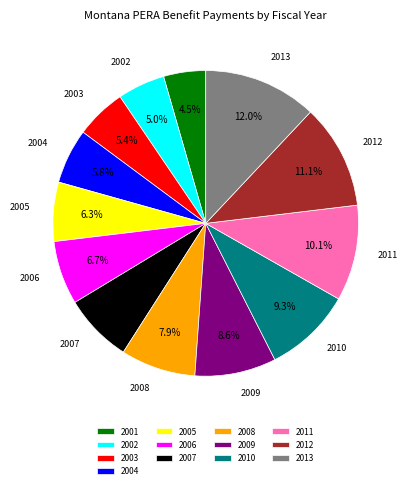

Is the sum of 2012 and 2002 greater than half?

No